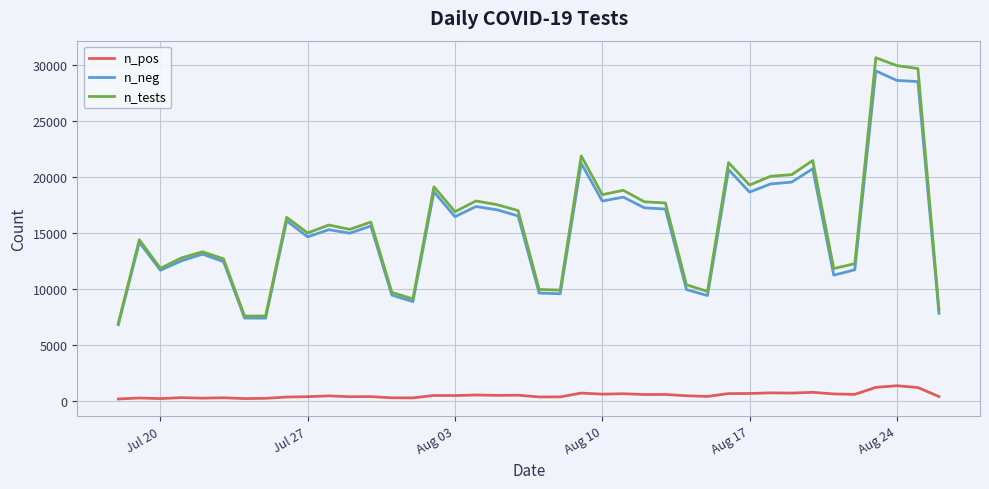

What is the highest value of the n_tests series?

30670